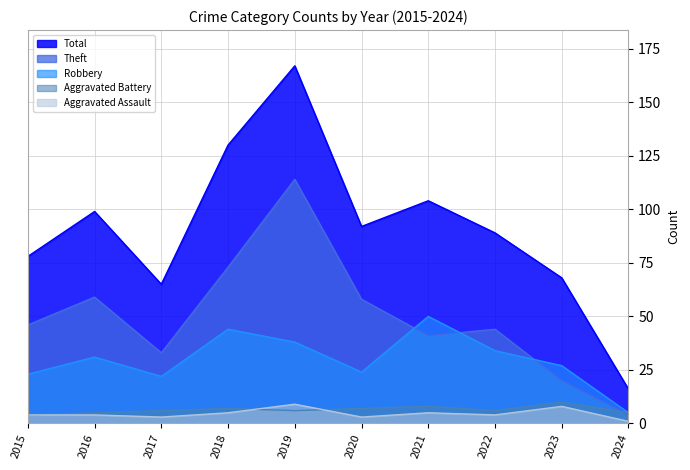

Reading right to left, what are all the values shown in this chart?

Aggravated Assault: 2024=1	2023=8	2022=4	2021=5	2020=3	2019=9	2018=5	2017=3	2016=4	2015=4
Aggravated Battery: 2024=5	2023=10	2022=6	2021=8	2020=7	2019=6	2018=7	2017=6	2016=5	2015=4
Robbery: 2024=5	2023=27	2022=34	2021=50	2020=24	2019=38	2018=44	2017=22	2016=31	2015=23
Theft: 2024=4	2023=20	2022=44	2021=41	2020=58	2019=114	2018=73	2017=33	2016=59	2015=46
Total: 2024=16	2023=68	2022=89	2021=104	2020=92	2019=167	2018=130	2017=65	2016=99	2015=78